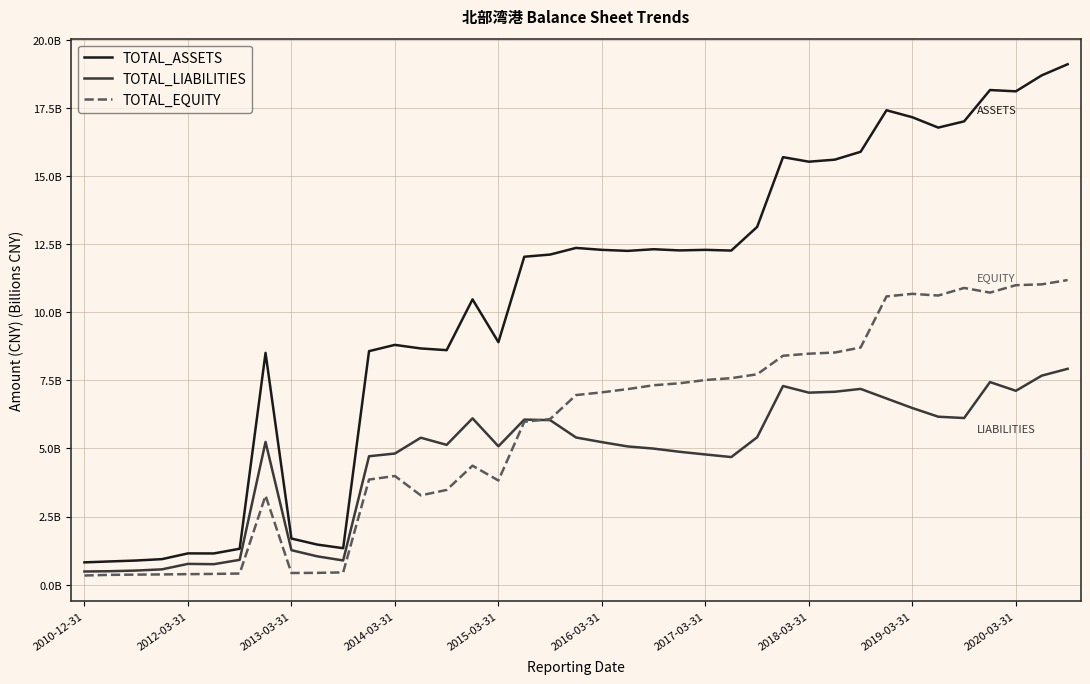

Which series has the largest total across all categories?

TOTAL_ASSETS